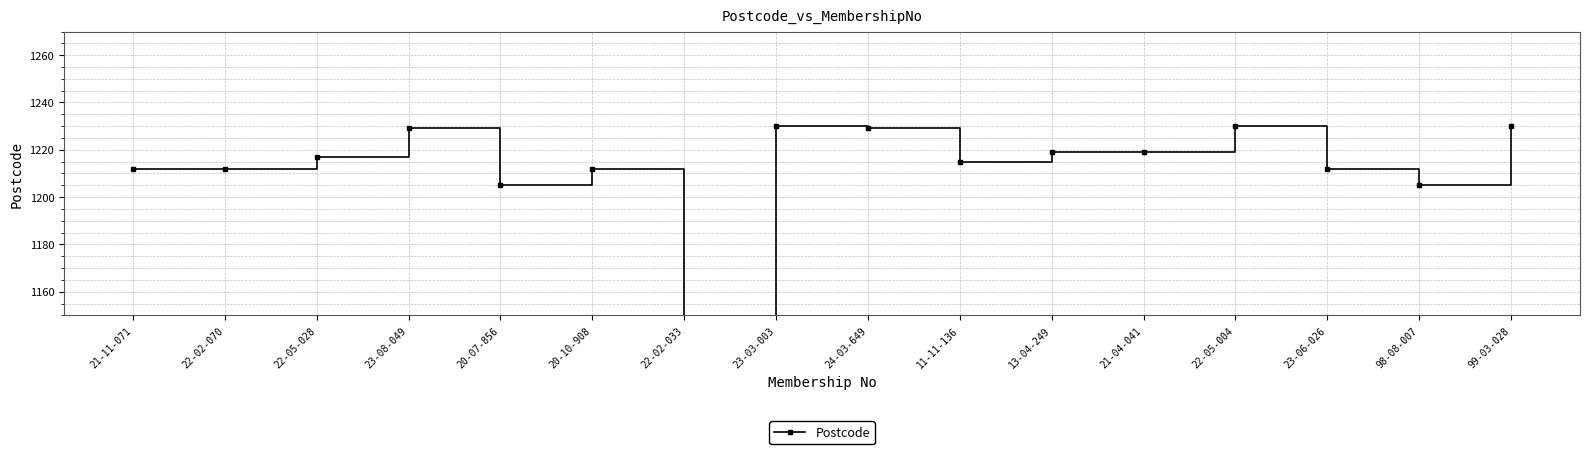

Which has a higher value, 23-06-026 or 22-02-070?

23-06-026